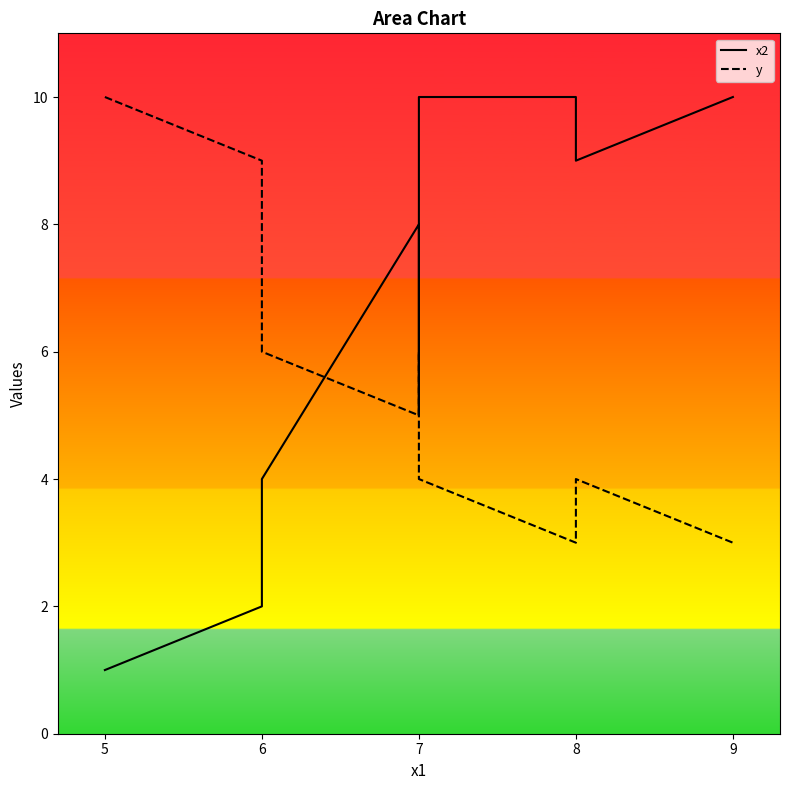

Between 7 and 9, which series saw the biggest shift?

y